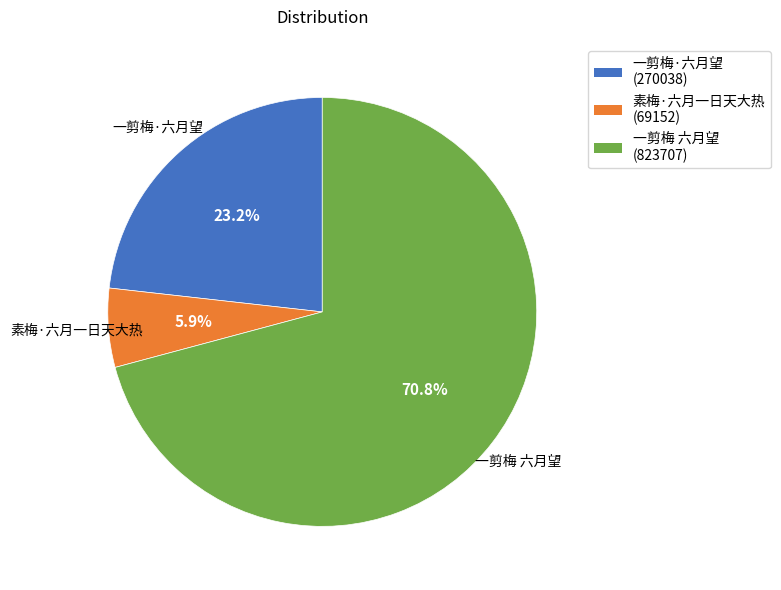

Which category has the biggest portion of the pie?

一剪梅 六月望